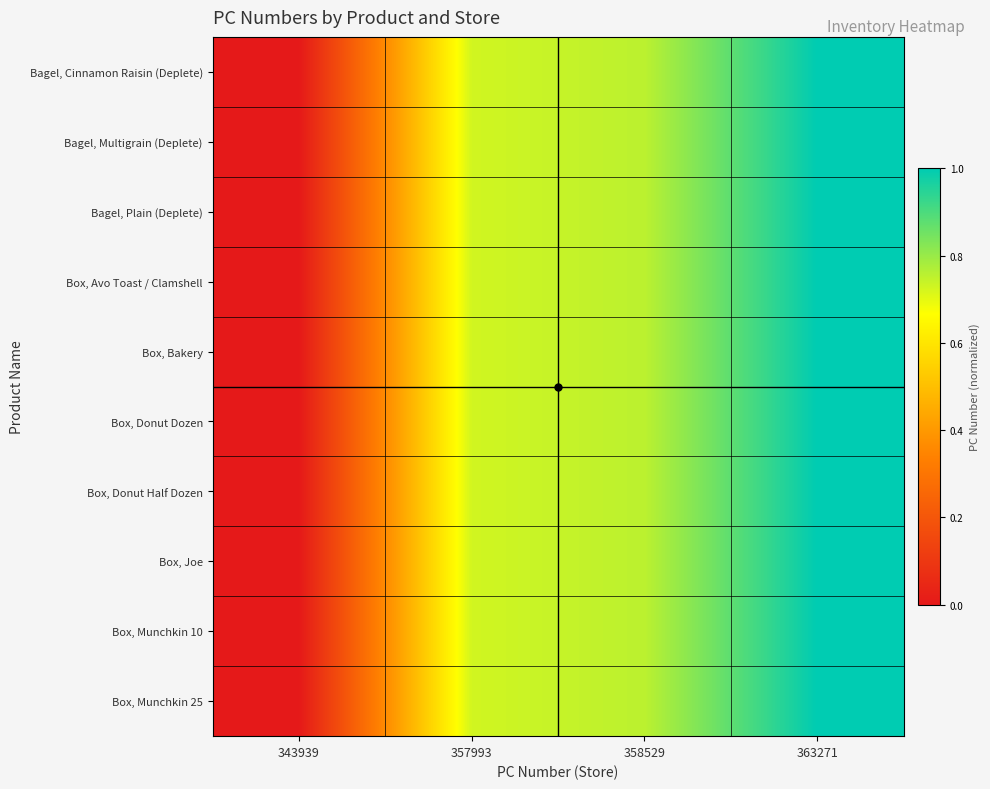

Rank the series at 363271 from highest to lowest value.

Bagel, Cinnamon Raisin (Deplete), Bagel, Multigrain (Deplete), Bagel, Plain (Deplete), Box, Avo Toast / Clamshell, Box, Bakery, Box, Donut Dozen, Box, Donut Half Dozen, Box, Joe, Box, Munchkin 10, Box, Munchkin 25